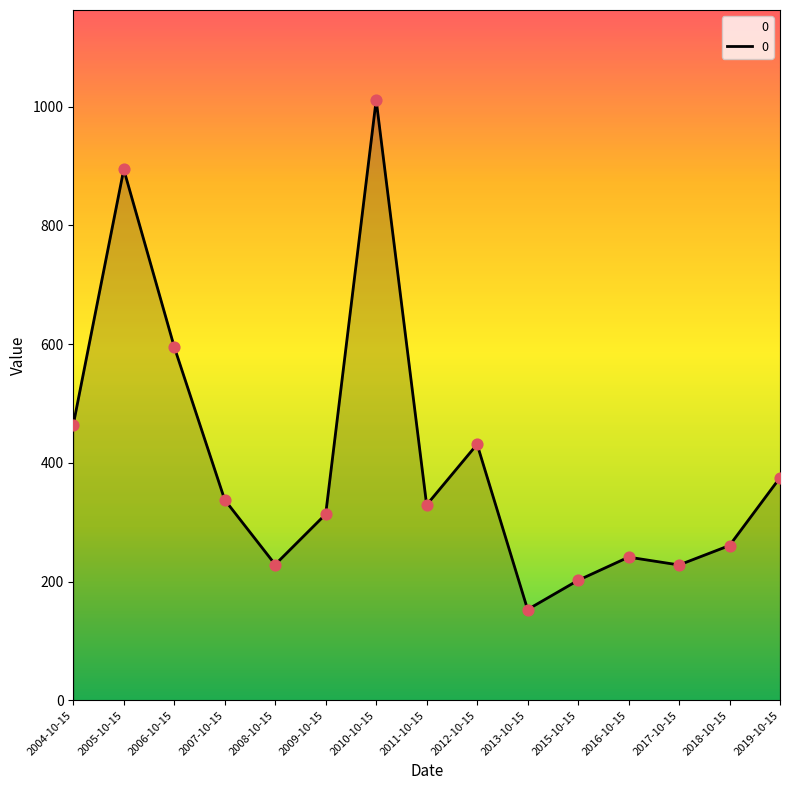

What is the change in value from 2005-10-15 to 2007-10-15?

-556.6